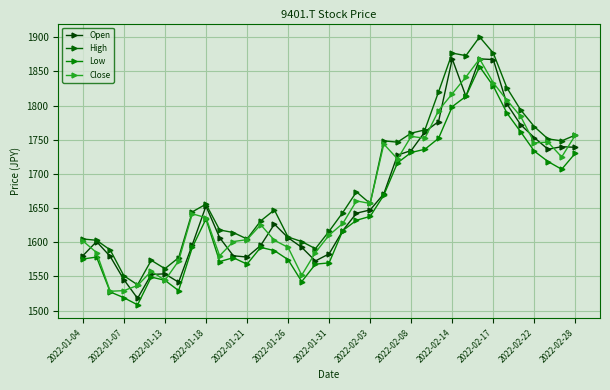

Does the chart have visible grid lines?

Yes